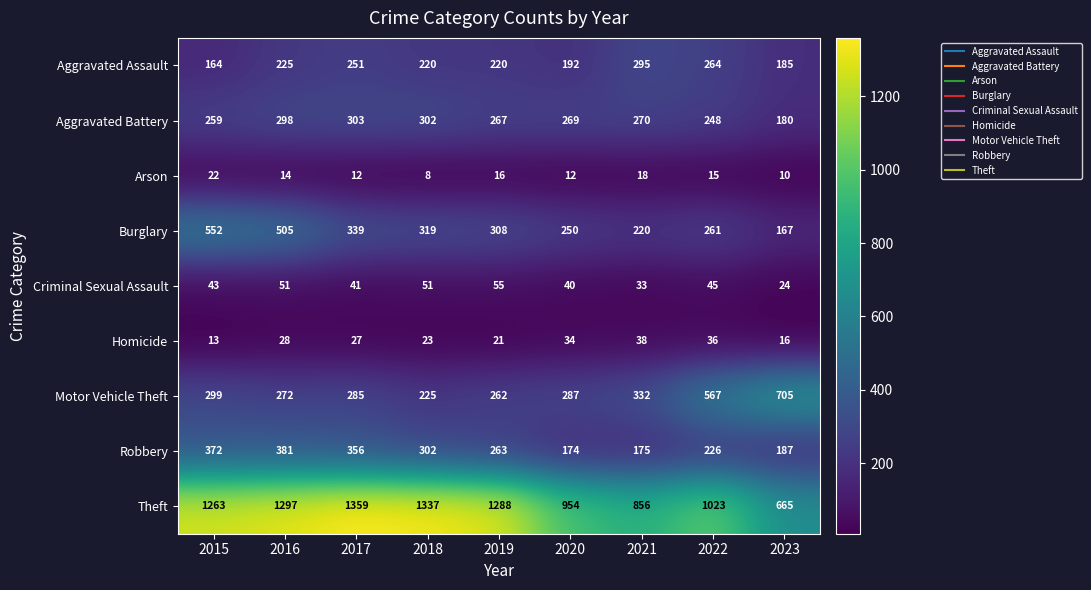

Which series changed the most between 2016 and 2023?

Theft